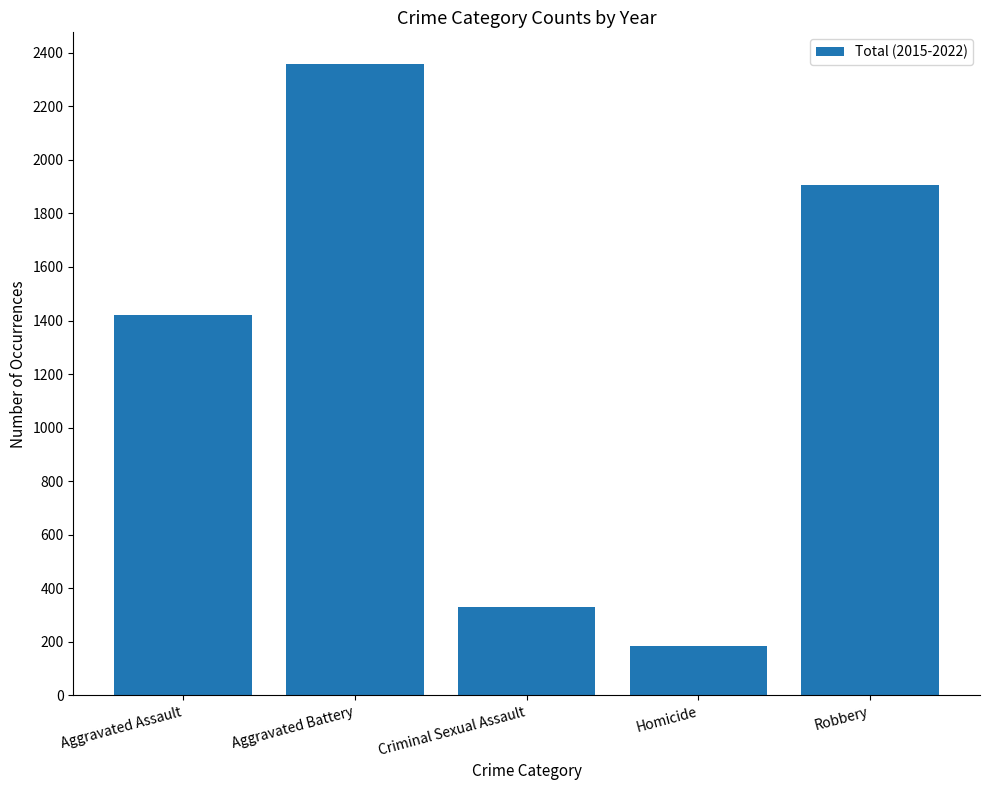

Is it true that the value at Robbery is 1908?

True